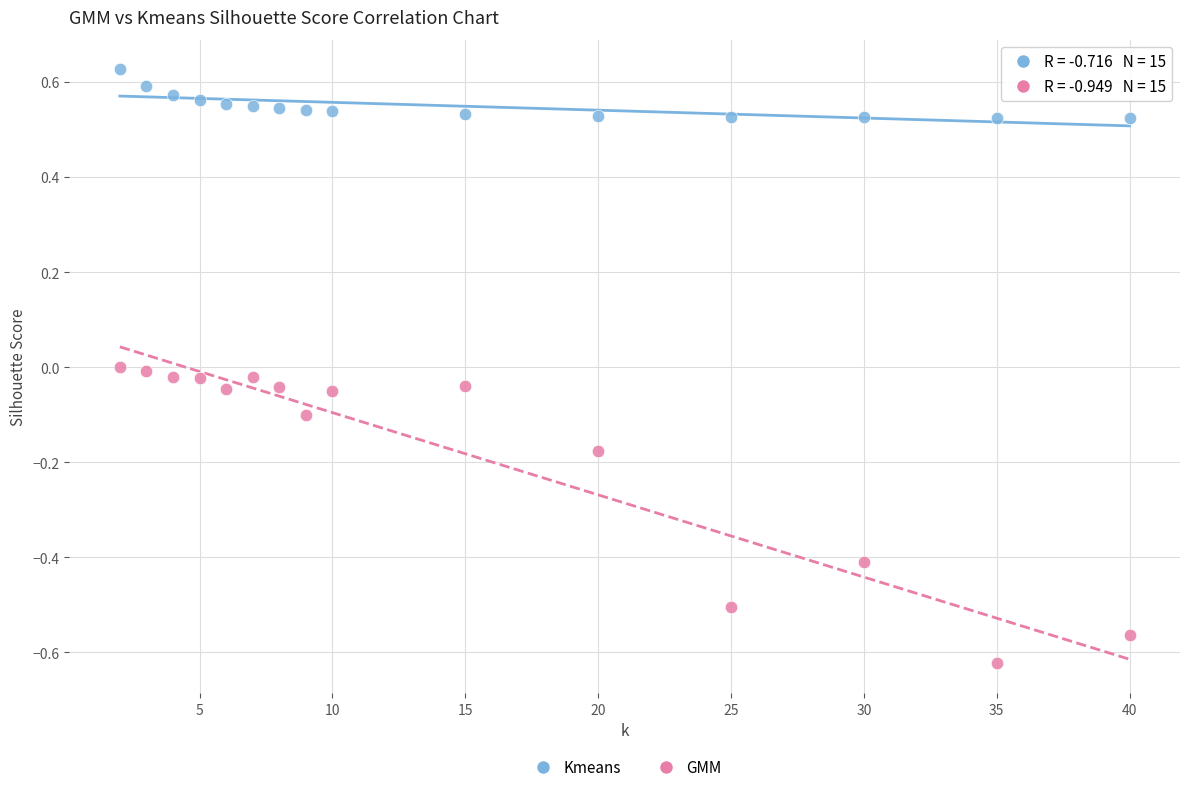

Across all data points, what is the range of X values (max minus min)?

38.0